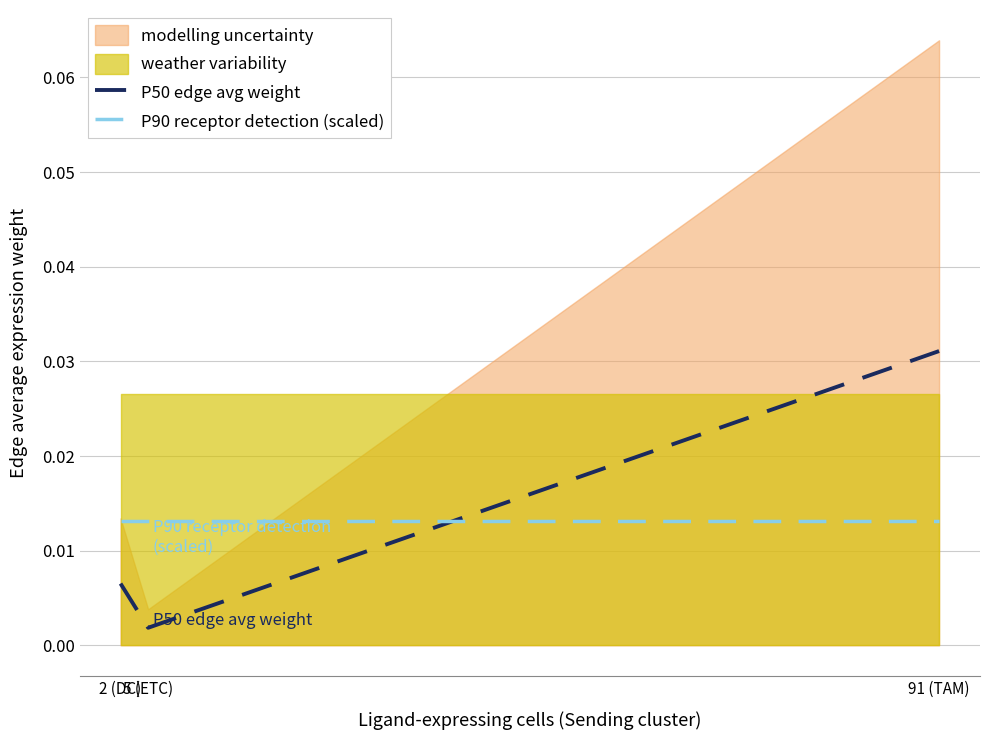

Does the chart have visible grid lines?

Yes